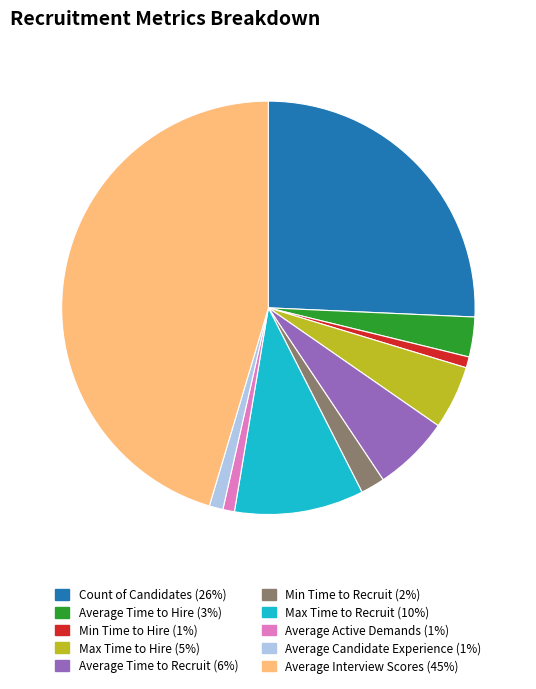

The Max Time to Recruit slice represents 1% of the pie. True or false?

False